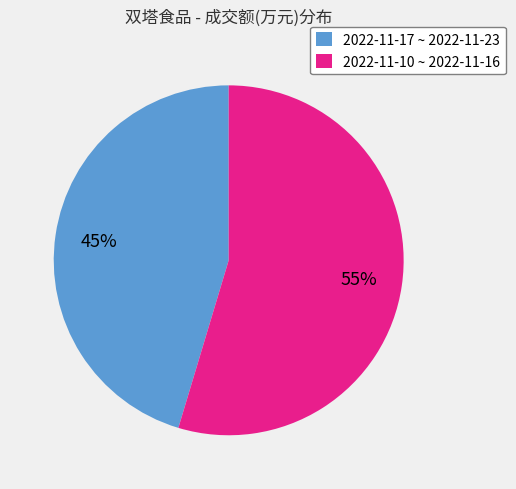

To the nearest percent, what is the average slice percentage?

50%